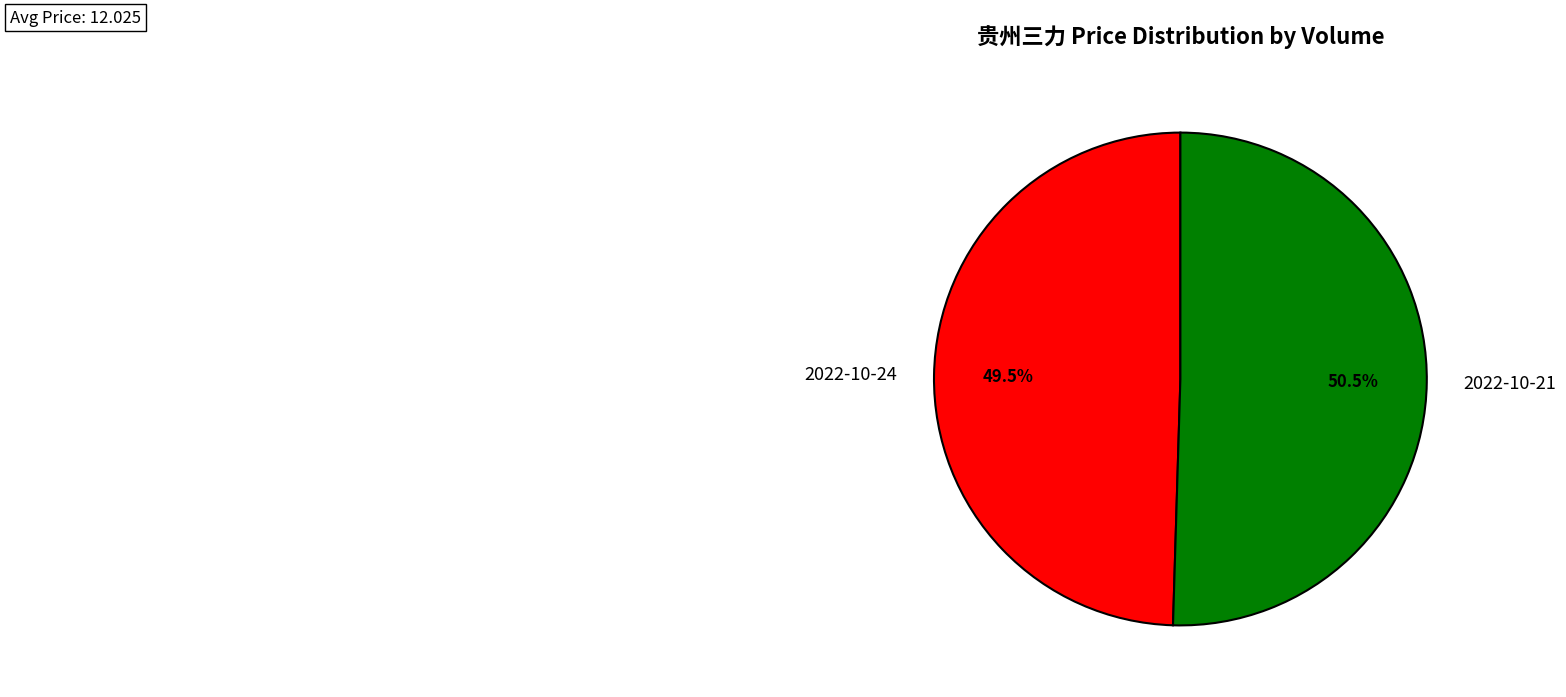

How many slices are in this pie chart?

2